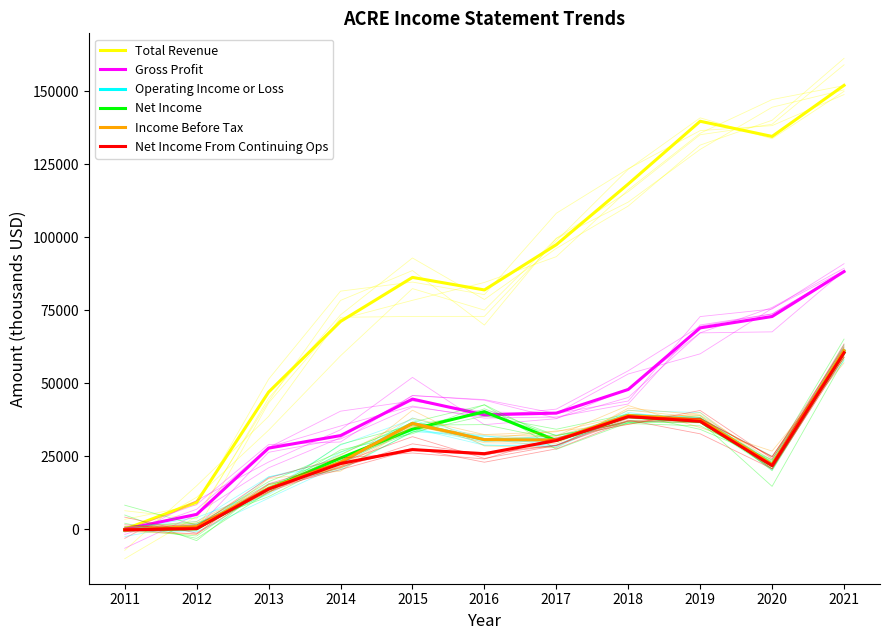

At which category does Income Before Tax reach its first local peak?

2015